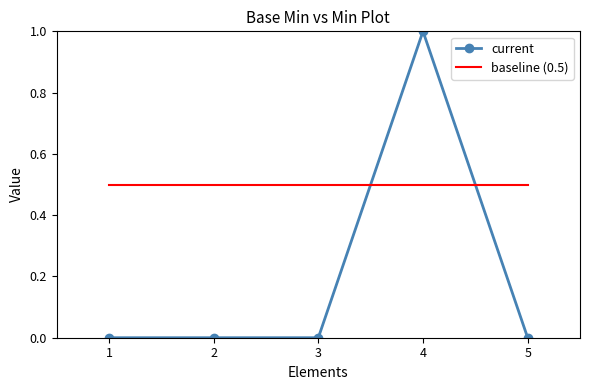

True or false: baseline (0.5) has more than 2 points higher than both neighbors.

False